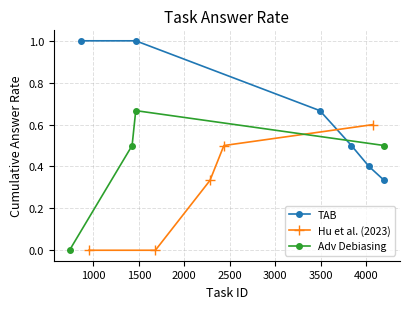

At which category is the sum across all series the highest?

14